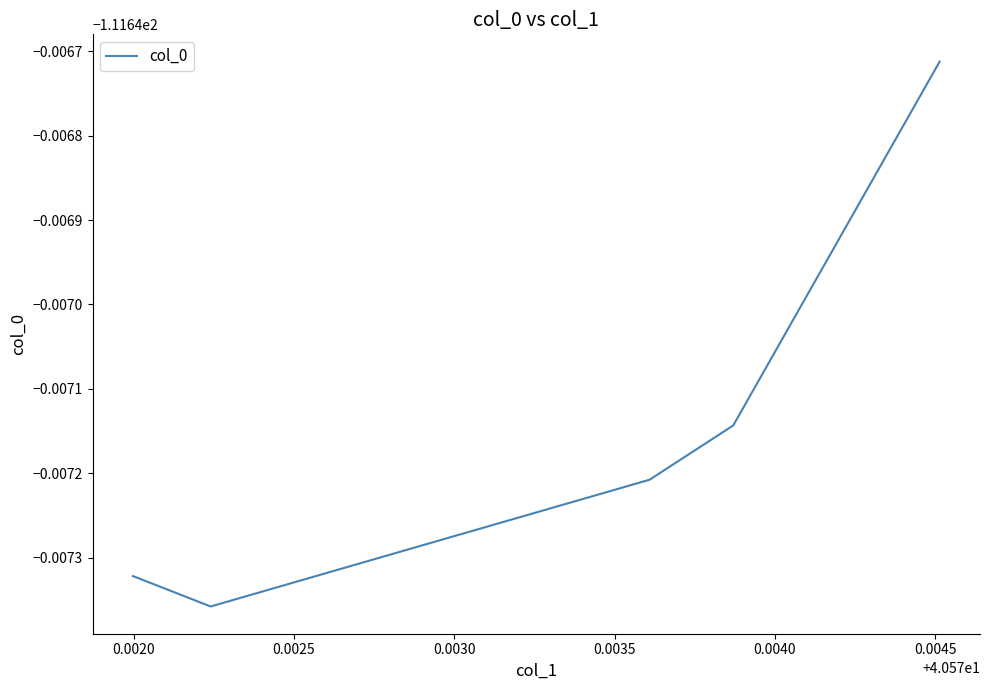

True or false: the data has more than 1 interior local peaks.

False